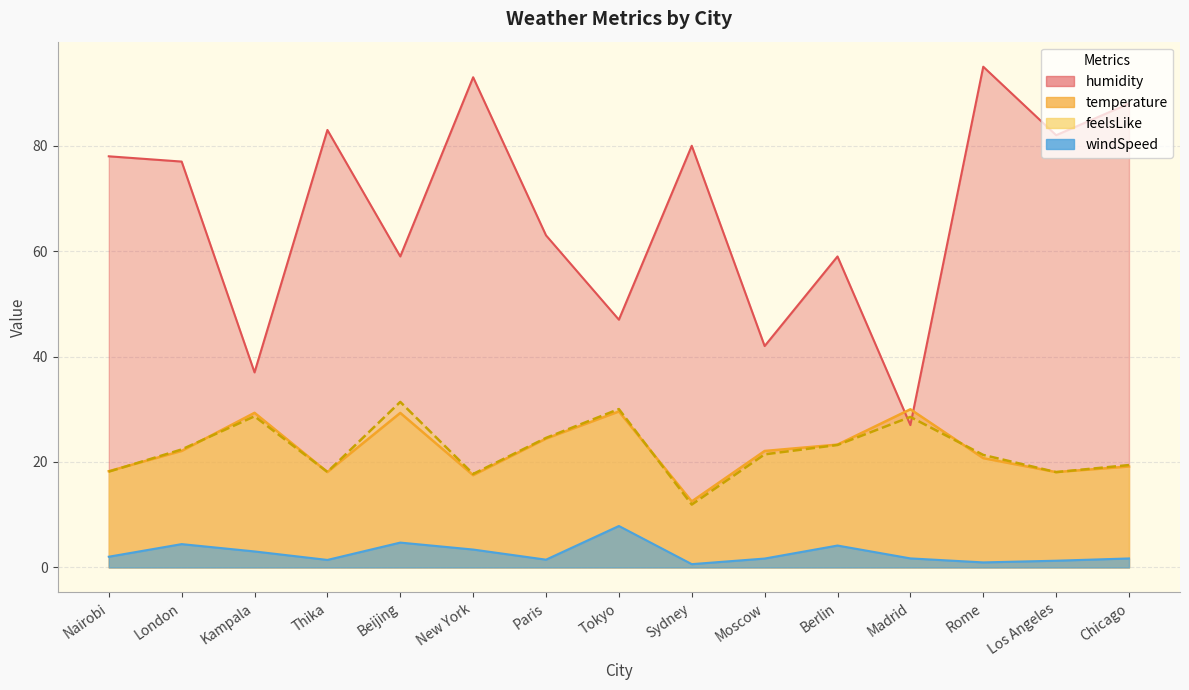

How many lines are shown in the chart?

4